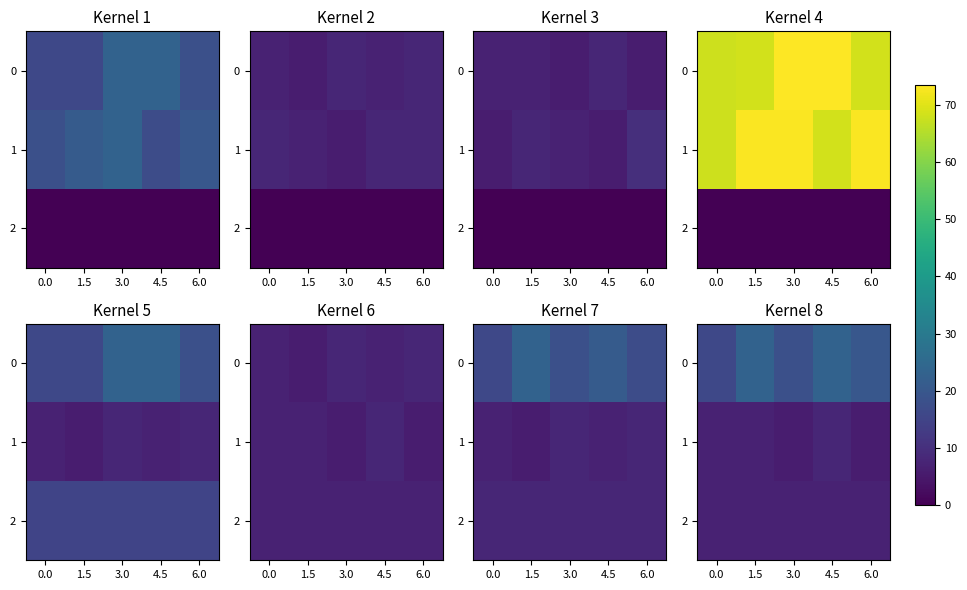

How many series are shown in this chart?

3